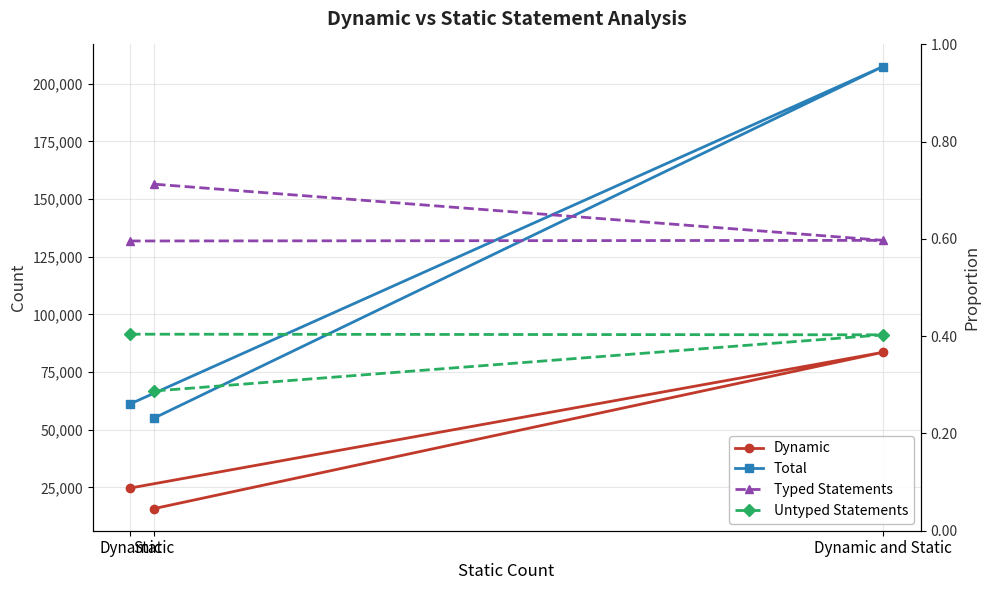

Which has a higher value, Dynamic or Dynamic and Static?

Dynamic and Static